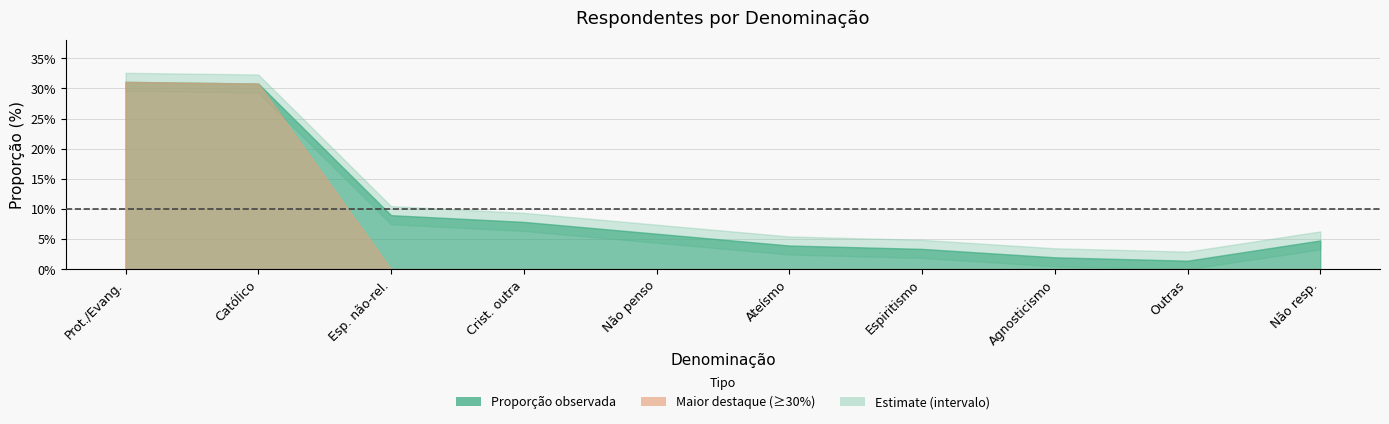

Rank the categories by value from lowest to highest.

Outras, Agnosticismo, Espiritismo, Ateísmo, Prefiro não responder, Não penso muito sobre isso, Cristianismo: outra denominação, Espiritualidade não-religiosa, Cristianismo católico, Cristianismo protestante / evangélico